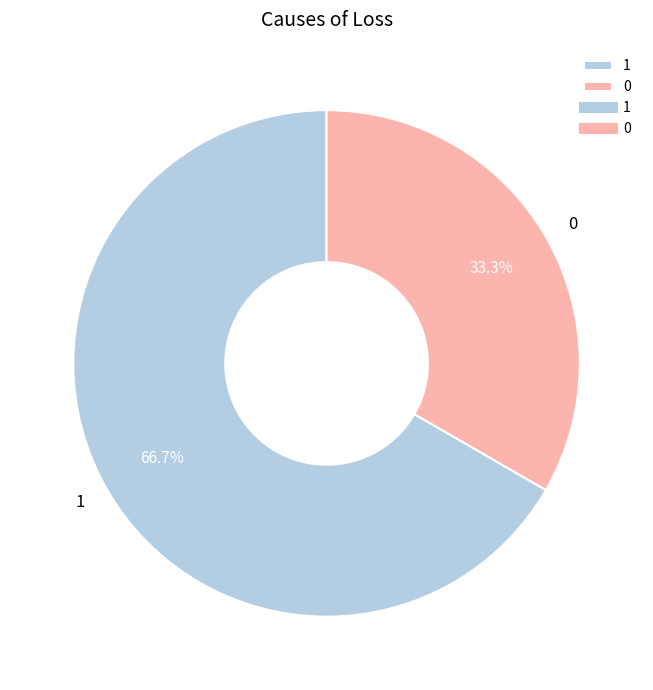

Which slice represents more than half of the pie?

1